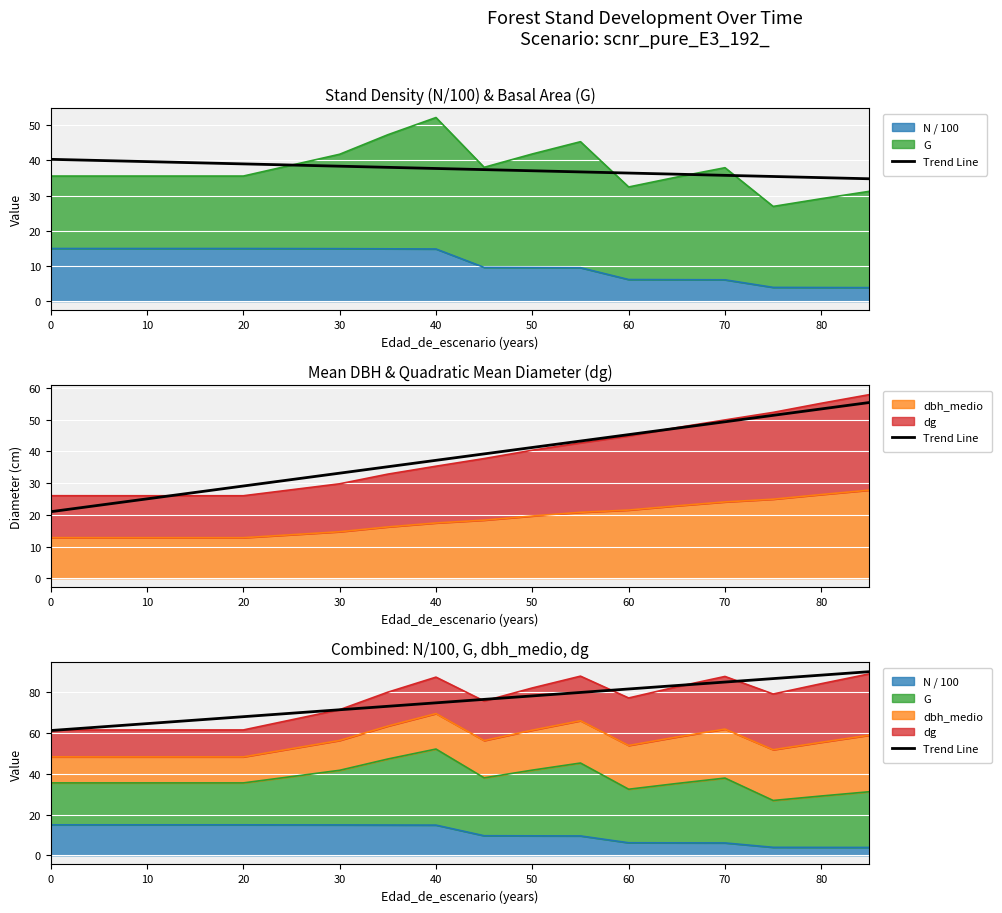

How many categories are shown in the chart?

17